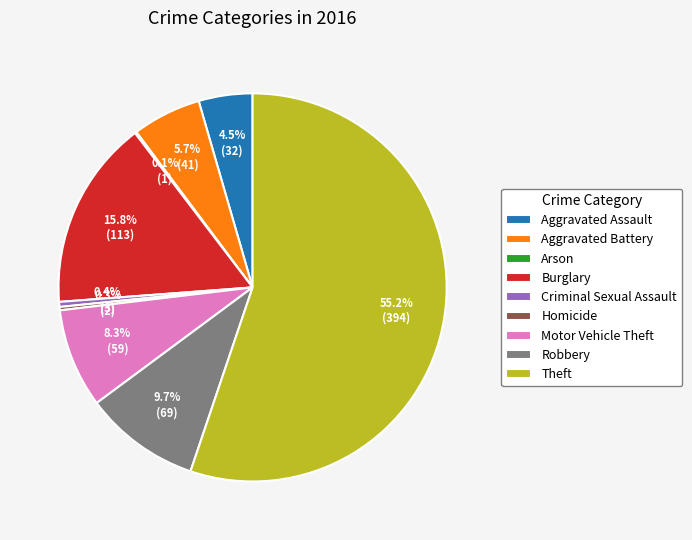

Which slice is the largest?

Theft